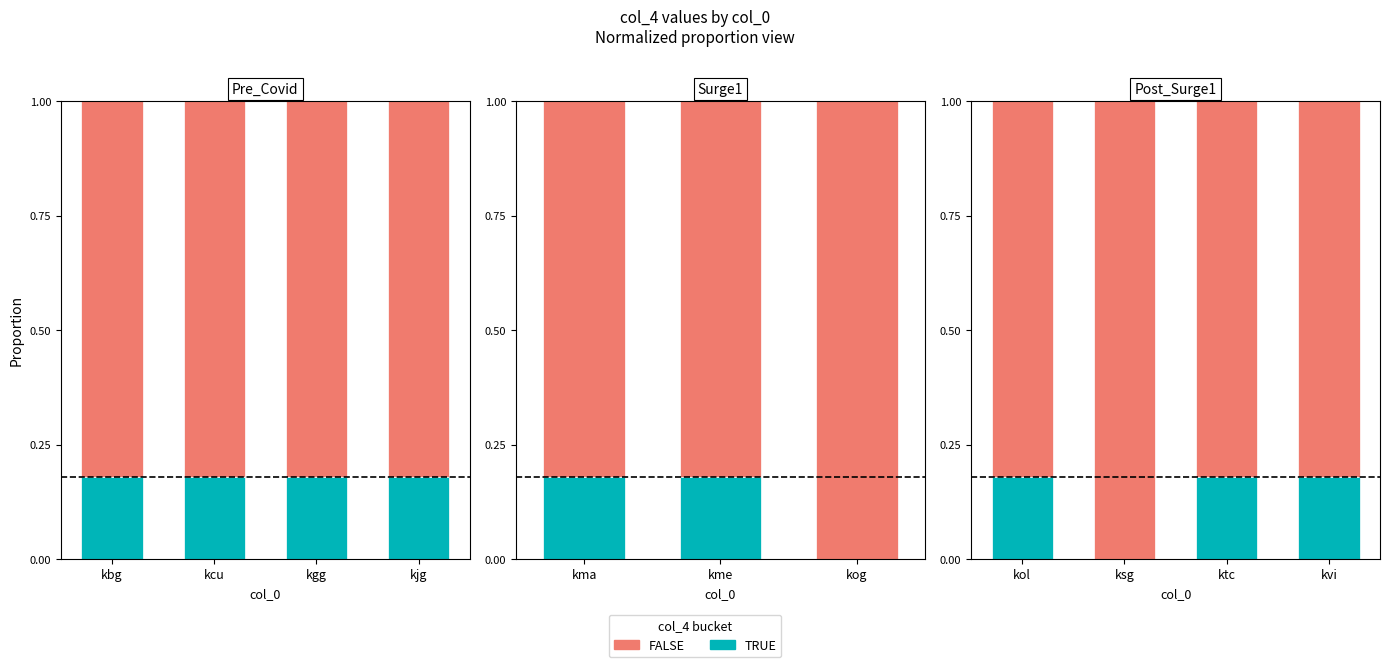

What is the sum of the FALSE values at kol and ktc?

1.6